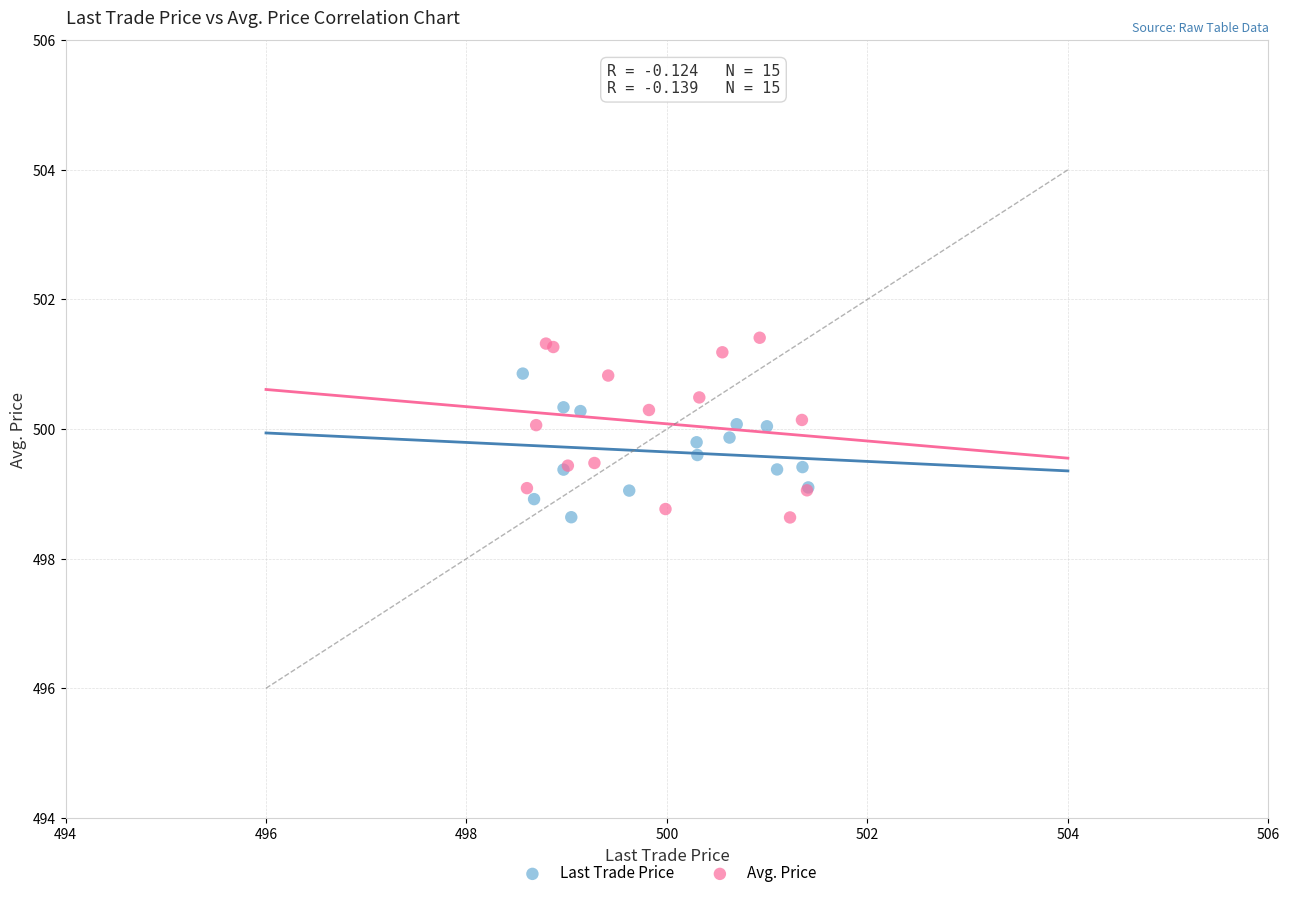

Which series has the largest Y range (max minus min)?

Avg. Price